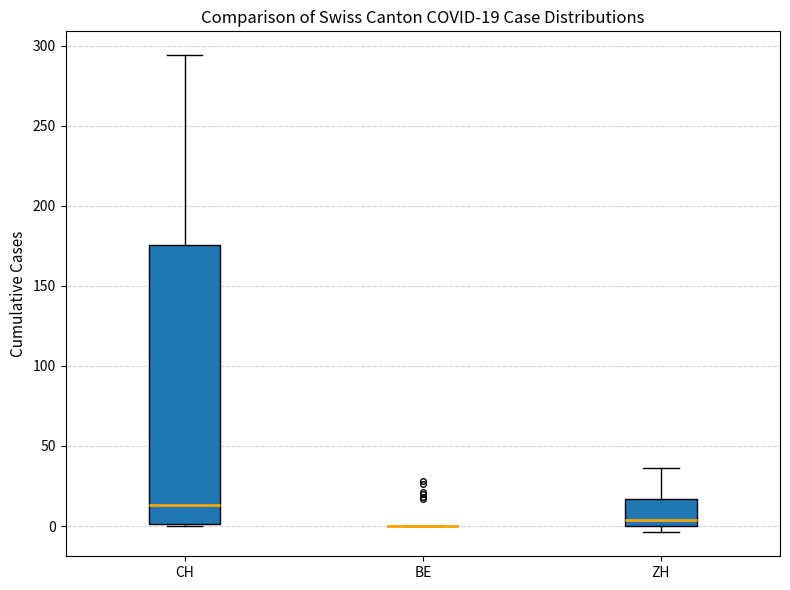

Which box is the tallest, from its lower edge to its upper edge?

CH